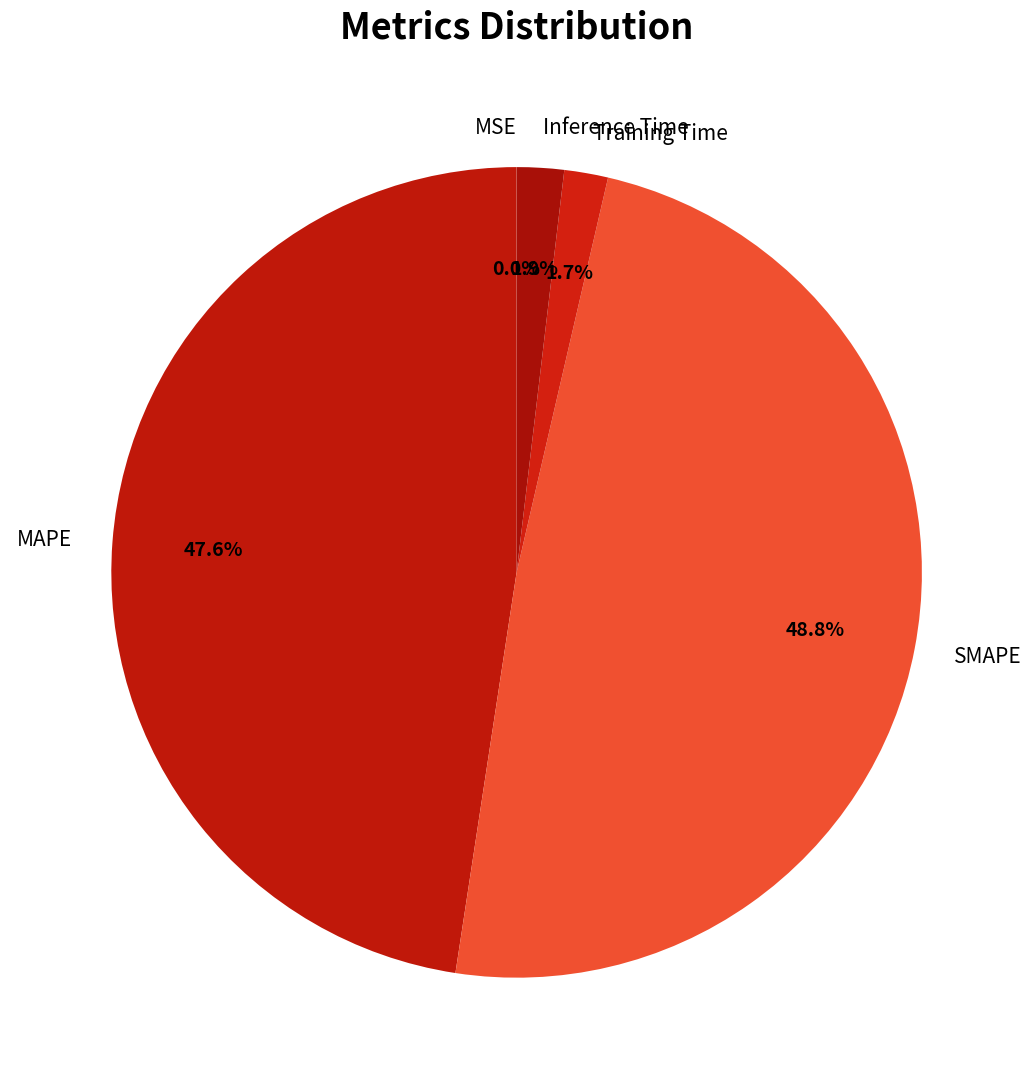

What percentage is NOT represented by Inference Time?

98.1%